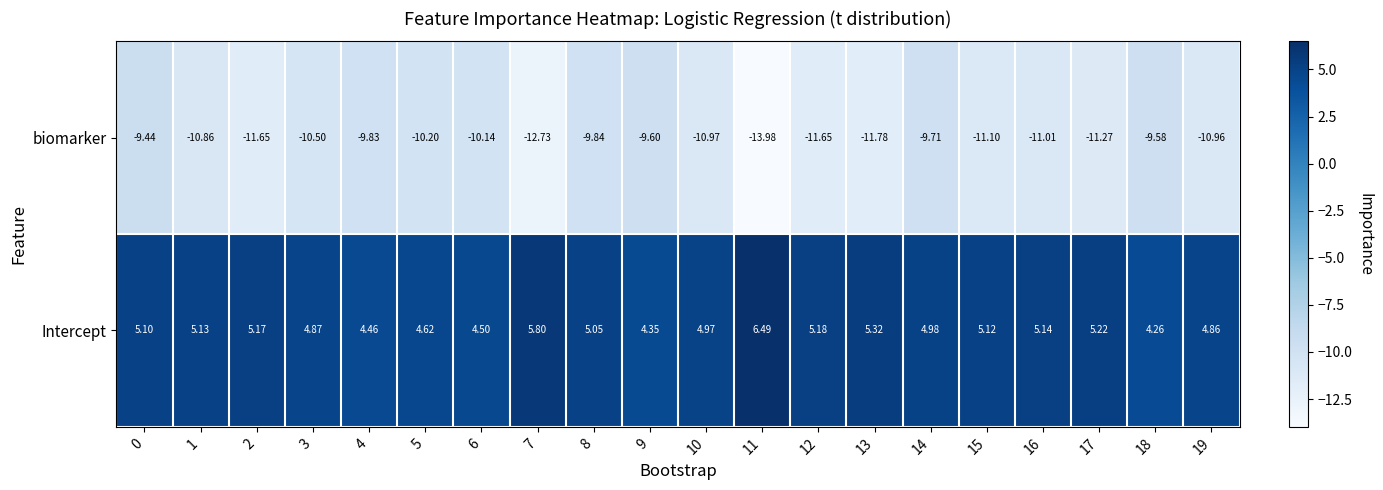

At 3, list the series in order from largest to smallest.

Intercept, biomarker